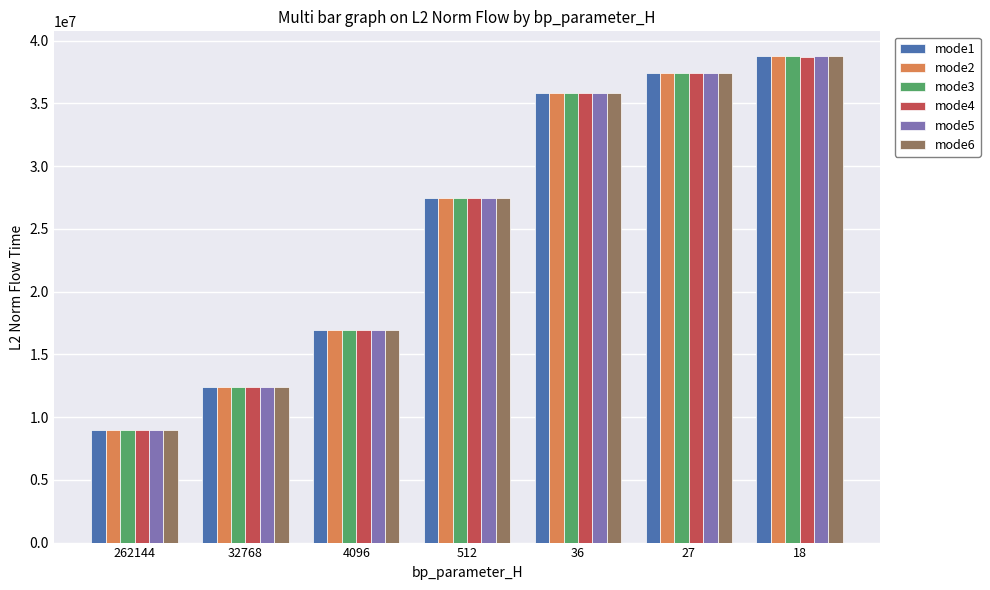

What is the difference between the mode1 values at 262144 and 4096?

7920930.1